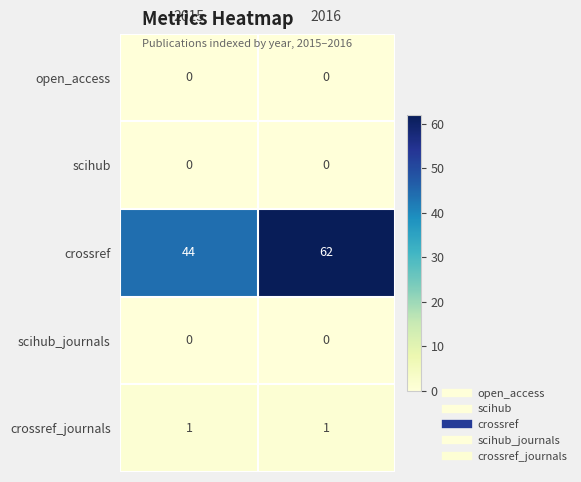

What is the lowest value of the crossref series?

44